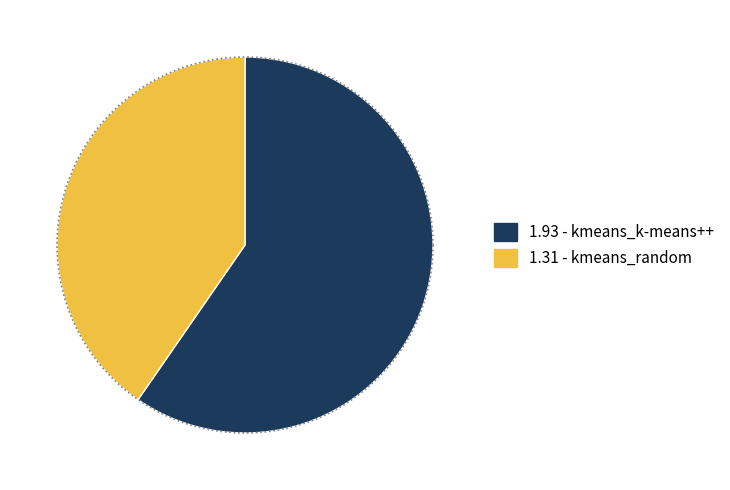

Which slice represents more than half of the pie?

kmeans_k-means++